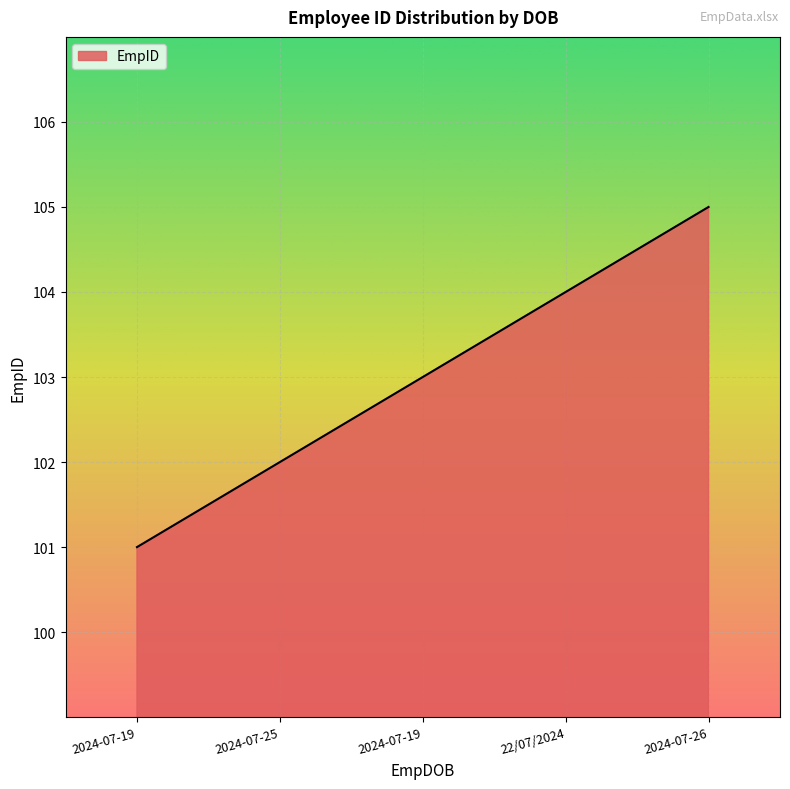

Rank the categories by value from lowest to highest.

2024-07-19, 2024-07-25, 2024-07-19, 22/07/2024, 2024-07-26